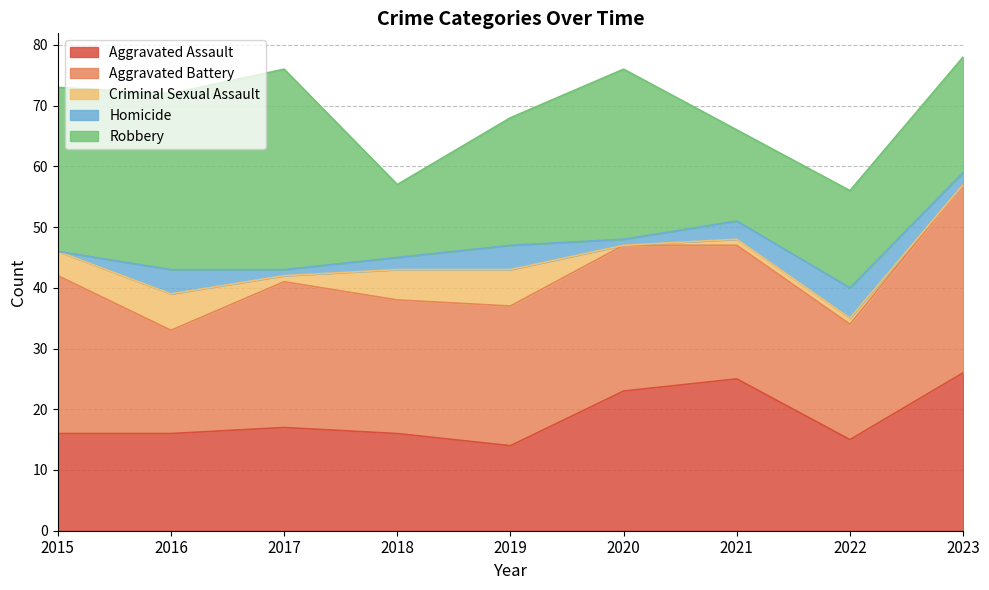

What is the average value of the Criminal Sexual Assault series?

3